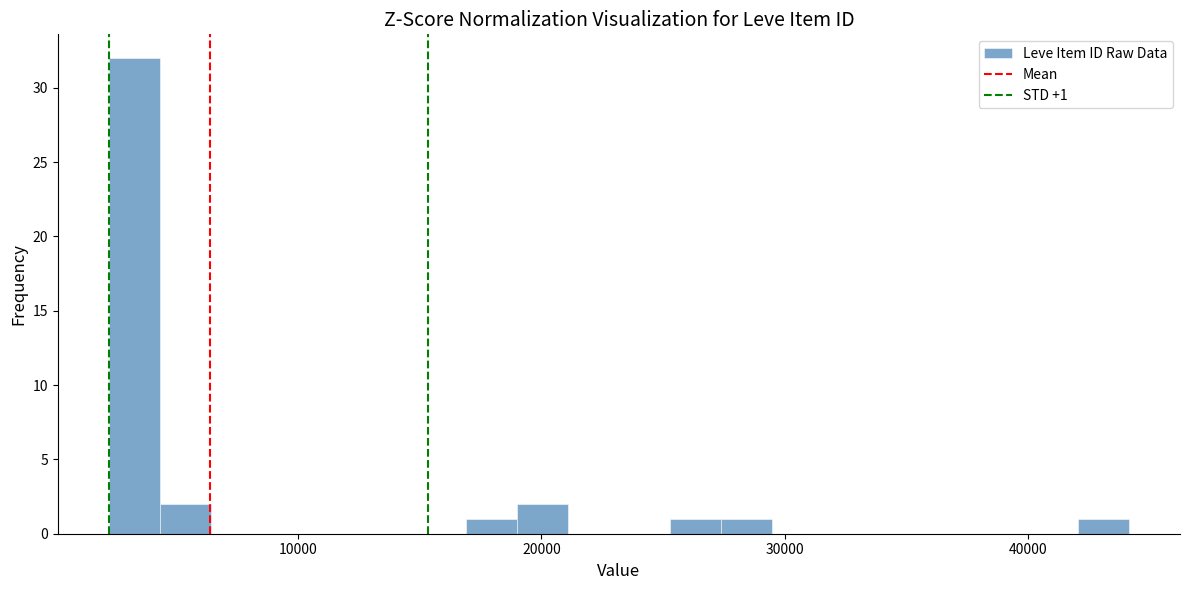

Around what value on the x-axis is the tallest bar? Give the approximate position of its centre, as read against the axis.

3000